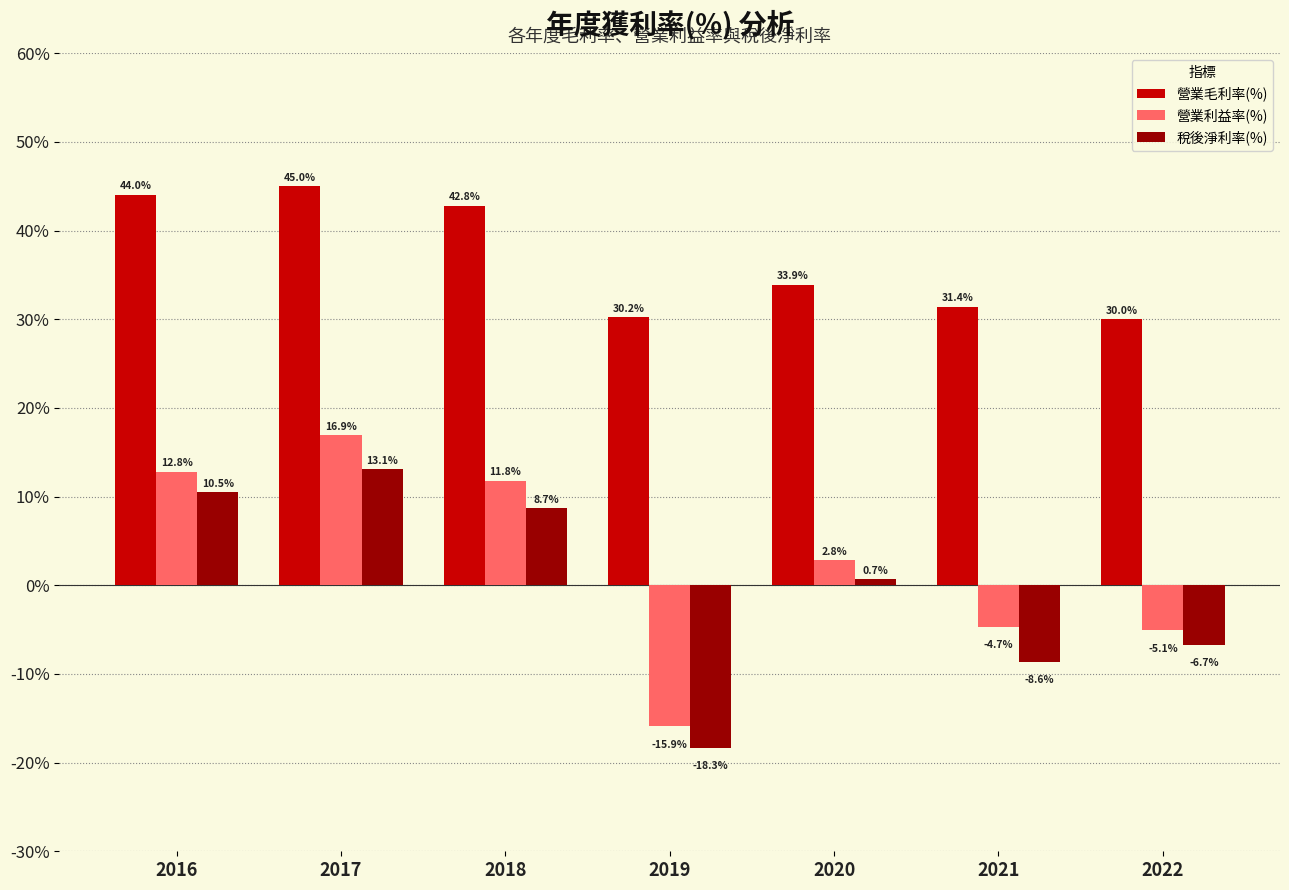

Which series changed the most between 2020 and 2021?

稅後淨利率(%)